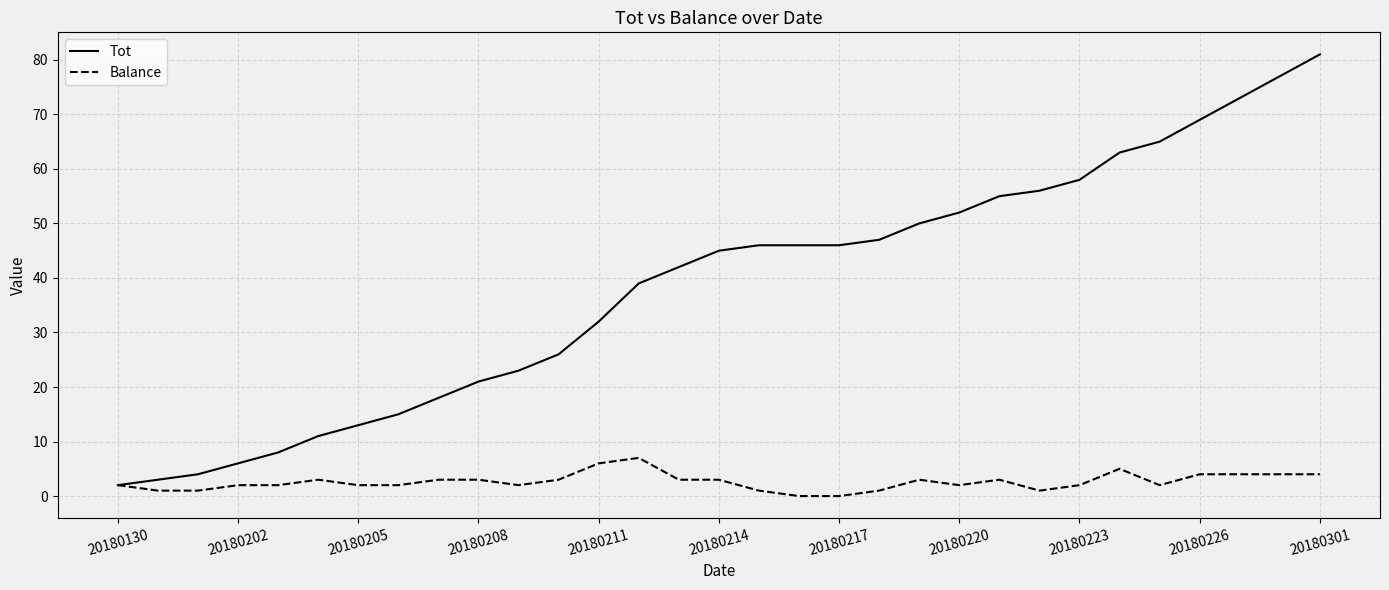

Which series has the widest spread of values?

Tot